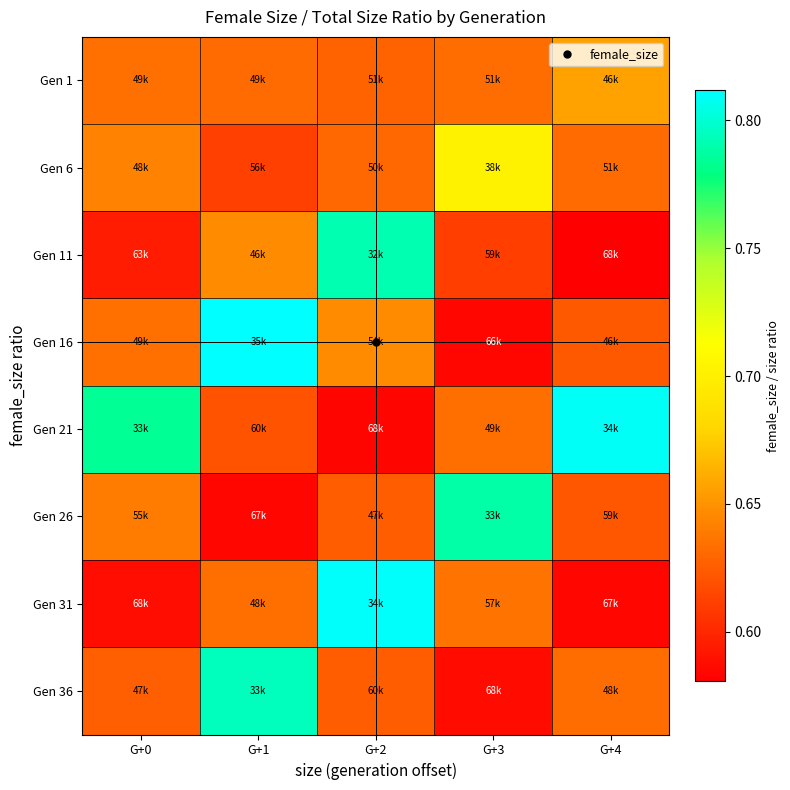

List the series in order of their peak value, lowest first.

Gen 1, Gen 6, Gen 26, Gen 11, Gen 36, Gen 21, Gen 31, Gen 16